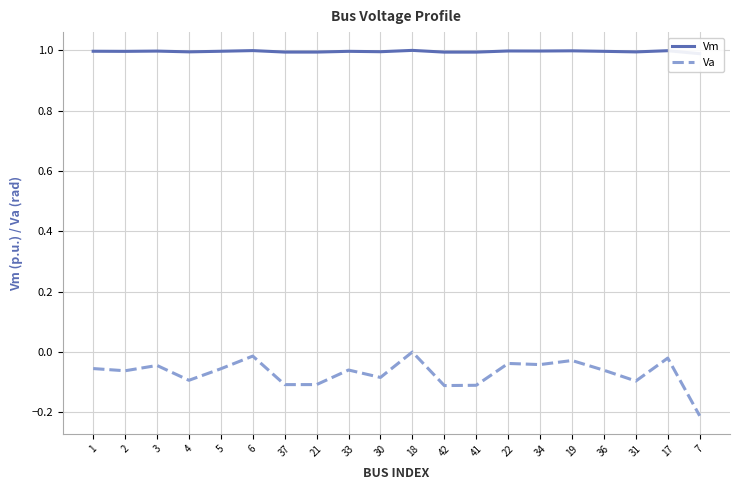

How many categories are shown in the chart?

20